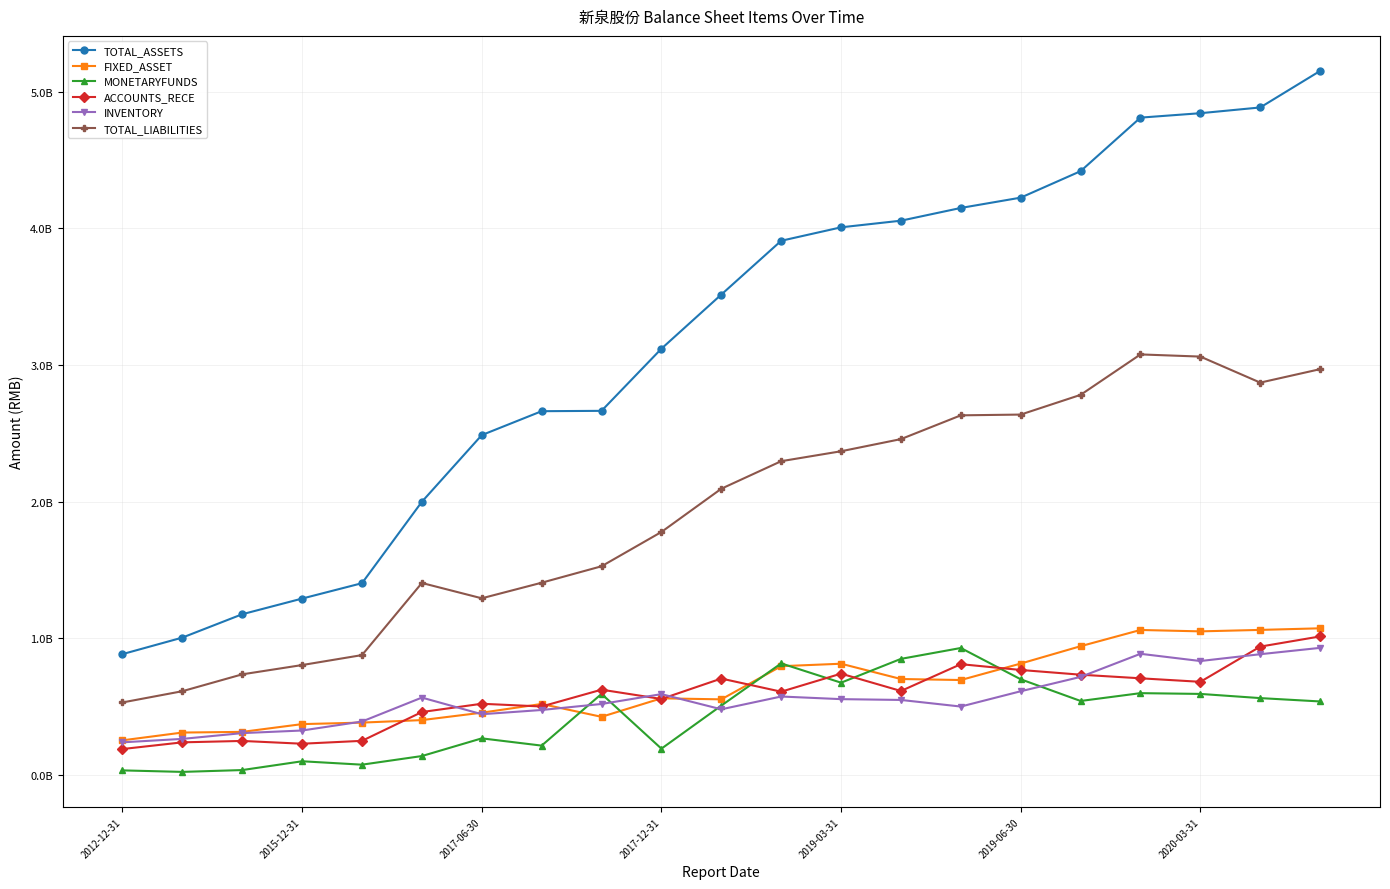

Does the chart have visible grid lines?

Yes